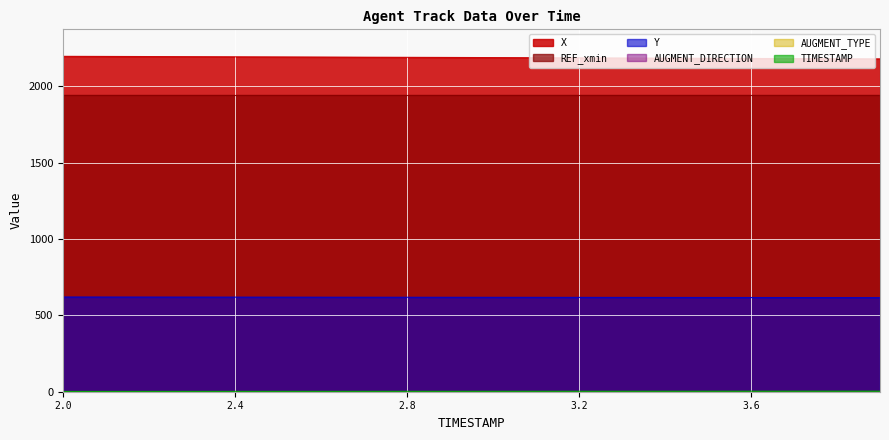

What is the sum of the TIMESTAMP values at 2.4 and 3.0?

5.4